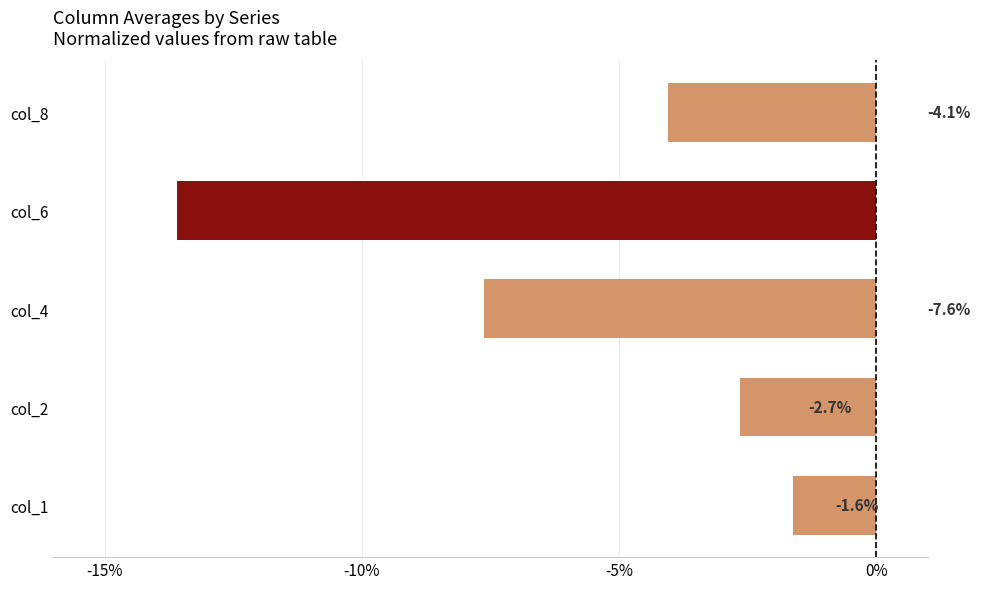

How many data points does each series have?

5